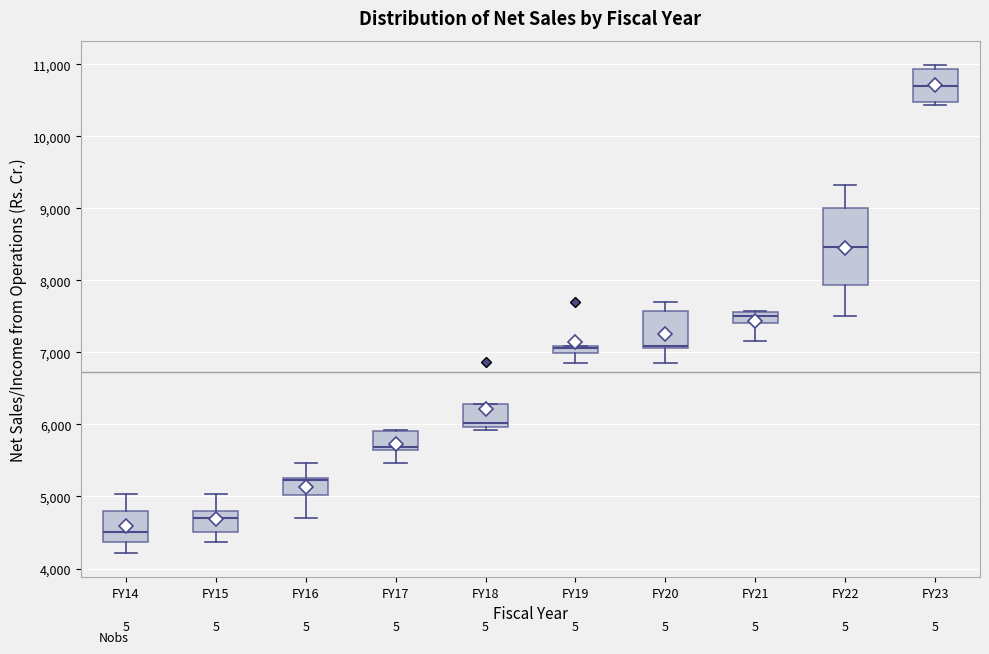

Which box's median line is the lowest?

FY14